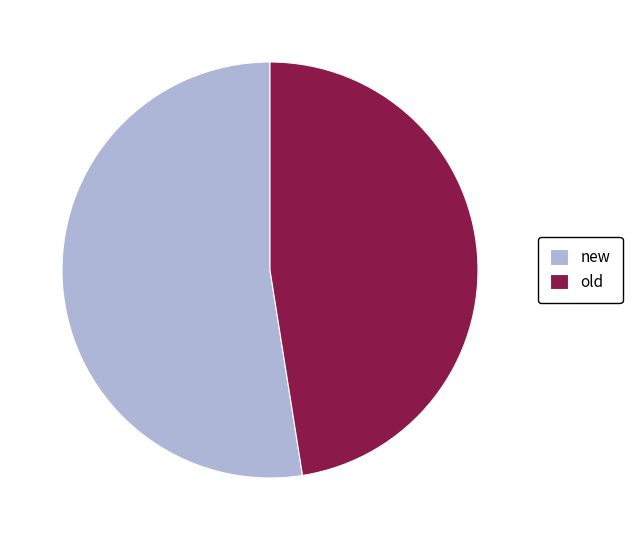

The new slice represents 63% of the pie. True or false?

False